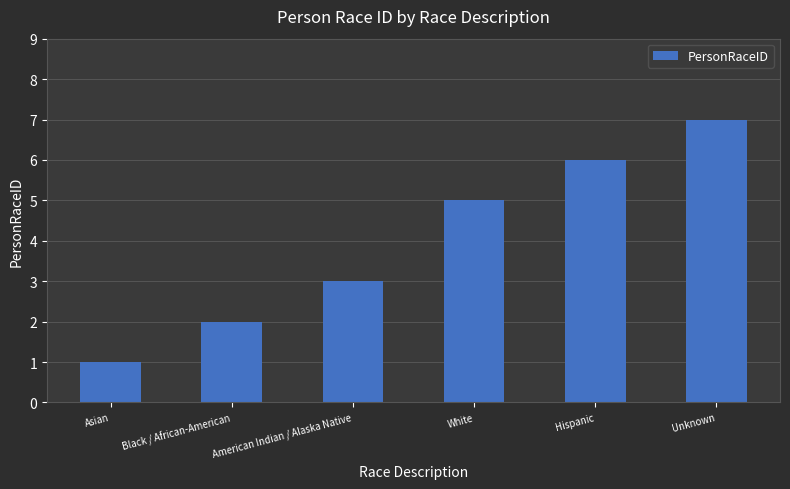

Reading right to left, list all the values displayed in this chart.

7	6	5	3	2	1